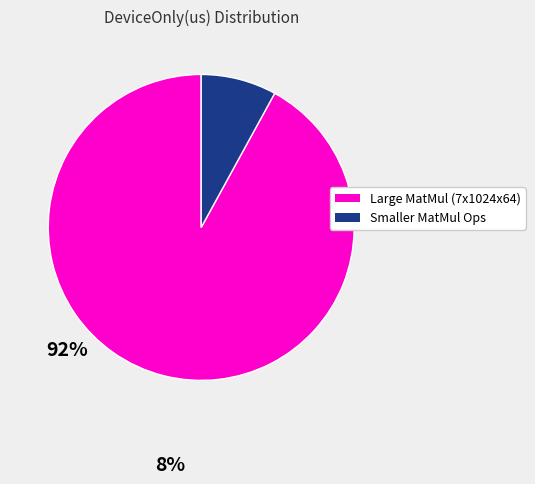

Is there any slice that represents more than half of the pie?

Yes